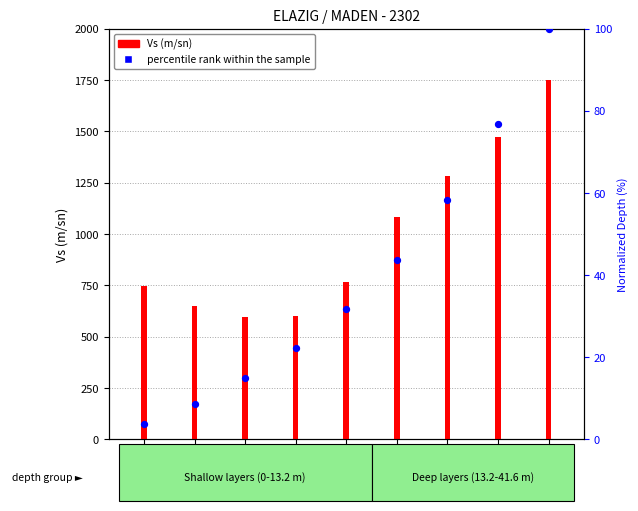

What is the total value across all series at 6.2-9.3?

625.4